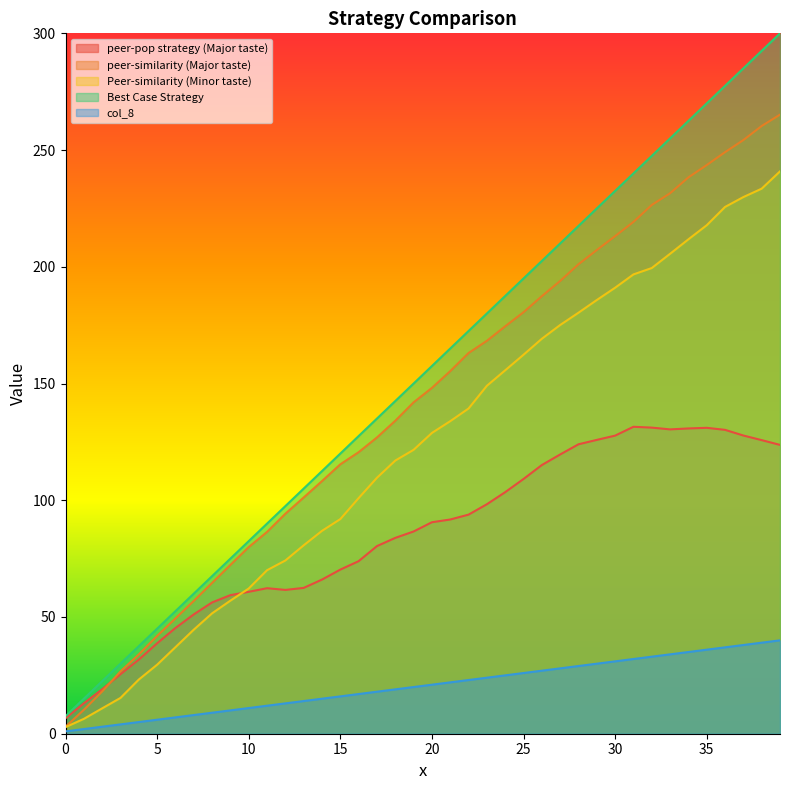

Count the number of data series in this chart.

5